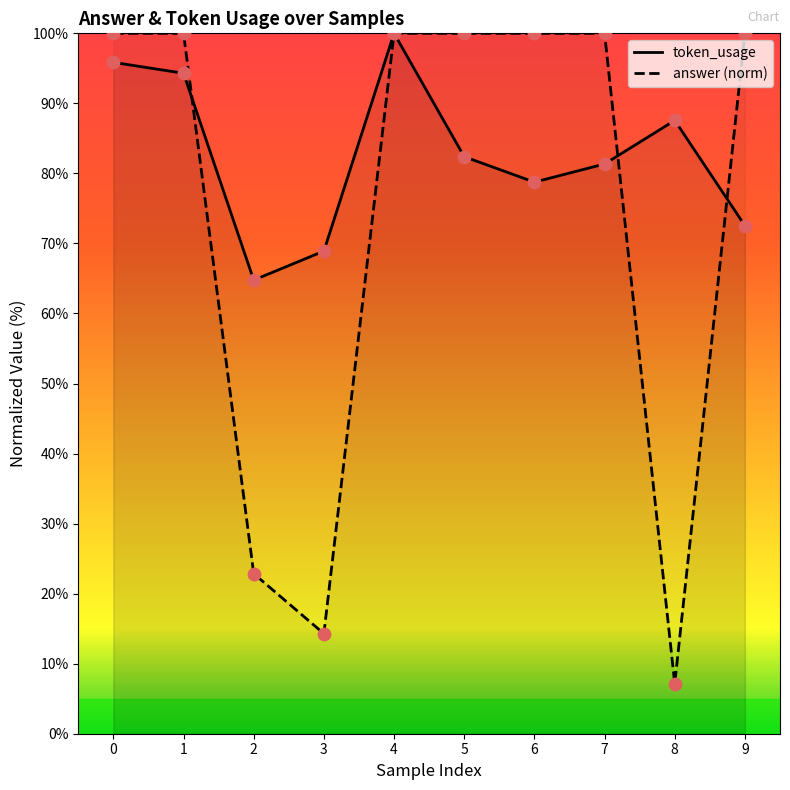

Which series contains the highest Y value?

token_usage